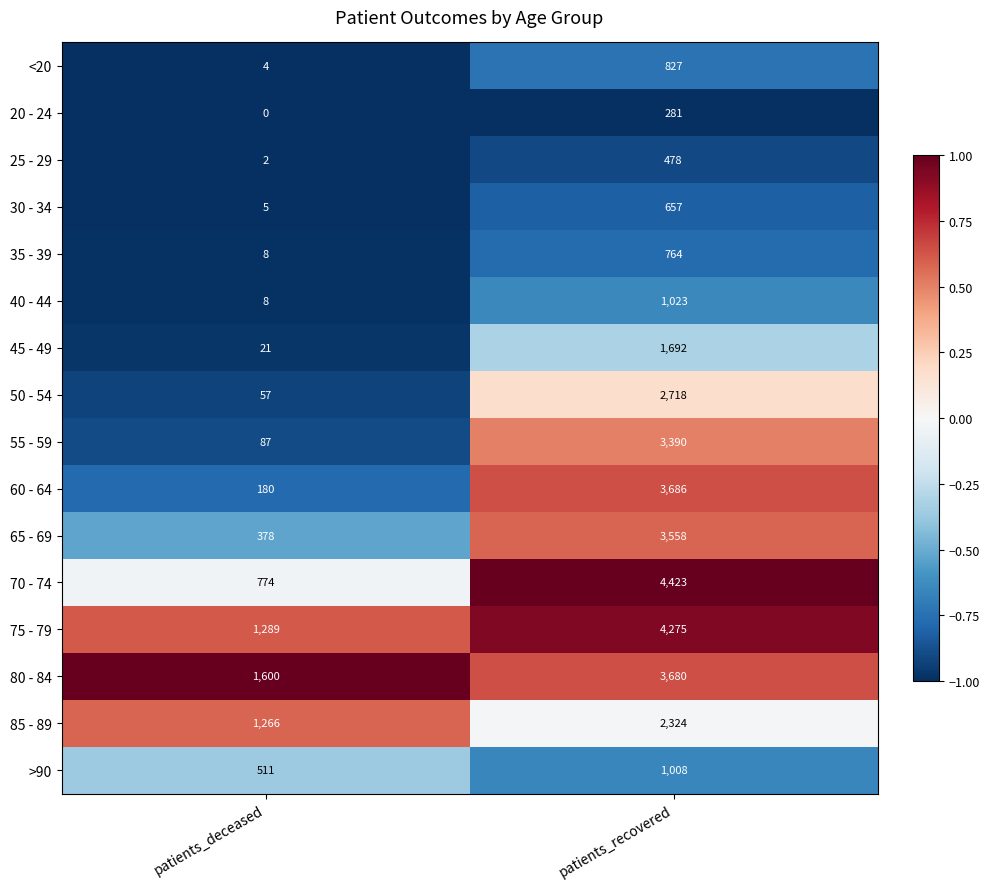

At patients_recovered, list the series in order from largest to smallest.

70 - 74, 75 - 79, 60 - 64, 80 - 84, 65 - 69, 55 - 59, 50 - 54, 85 - 89, 45 - 49, 40 - 44, >90, <20, 35 - 39, 30 - 34, 25 - 29, 20 - 24